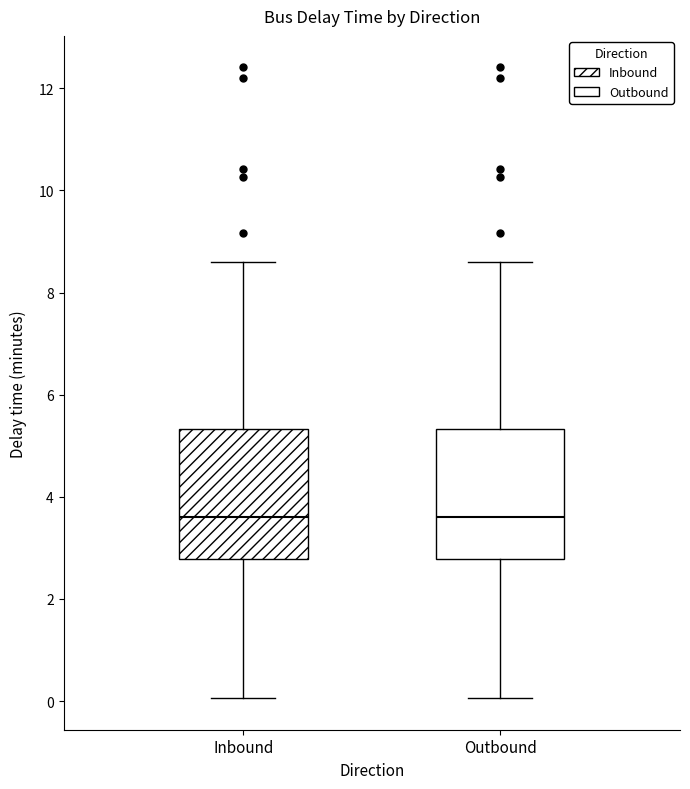

Reading left to right, read every box against the y-axis: the position of its median line, the range the box covers, and the ends of its whiskers. The values are not printed on the chart, so give them approximately, as read against the axis.

Inbound: median 3.6, box 2.8 to 5.4, whiskers 0.0 to 8.6
Outbound: median 3.6, box 2.8 to 5.4, whiskers 0.0 to 8.6